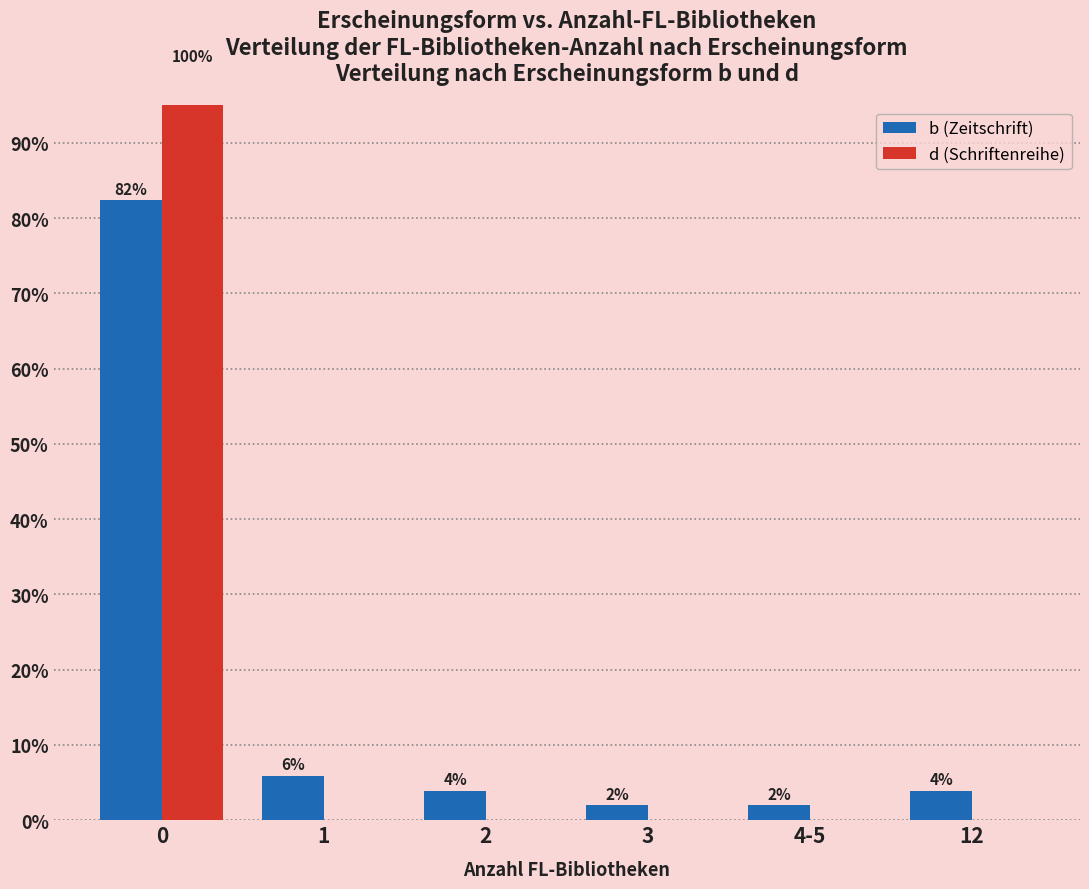

Reading left to right, extract all data points from this chart.

b (Zeitschrift): 82.4	5.9	3.9	2.0	2.0	3.9
d (Schriftenreihe): 100.0	0.0	0.0	0.0	0.0	0.0